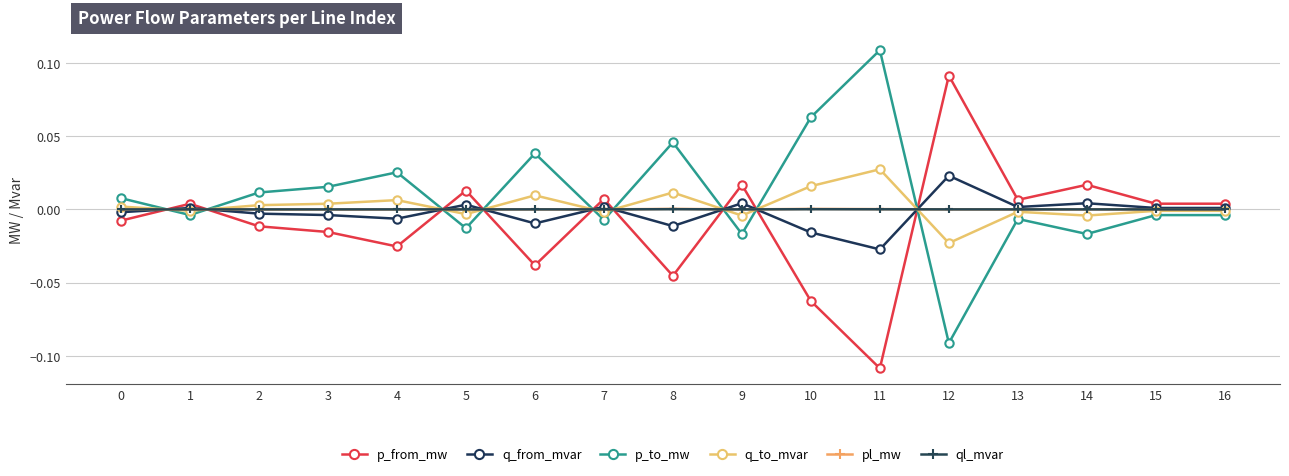

How many times do q_from_mvar and p_to_mw cross each other?

9